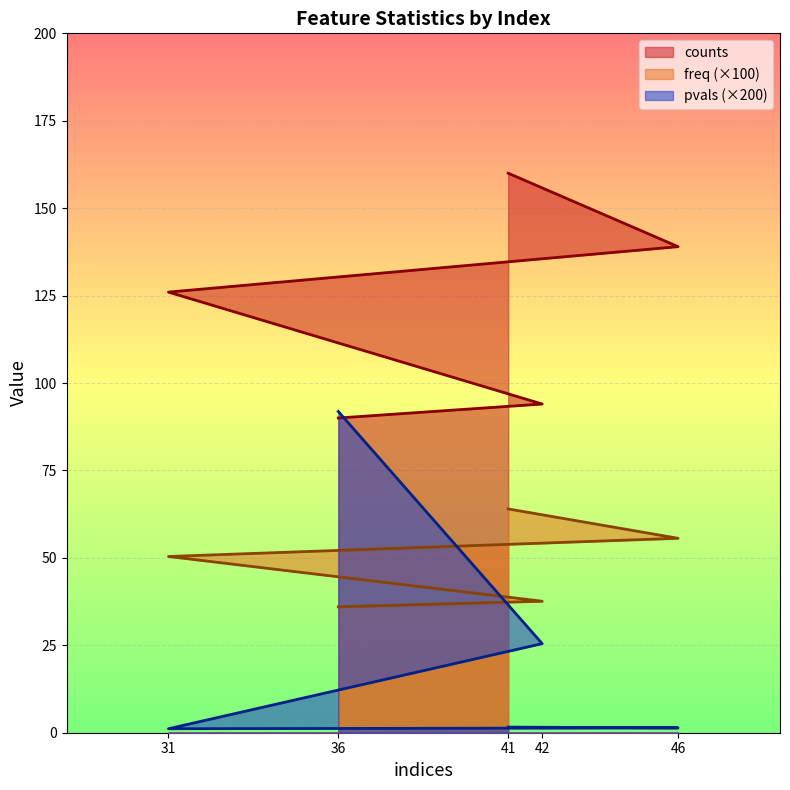

Which series has the widest spread of values?

pvals